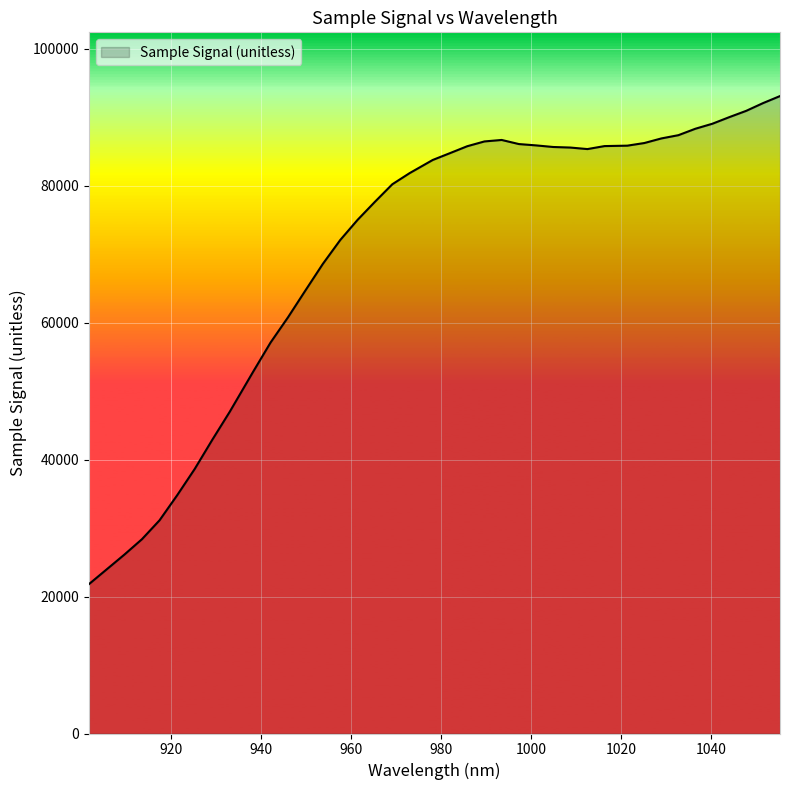

What is the difference between the maximum and minimum values?

71288